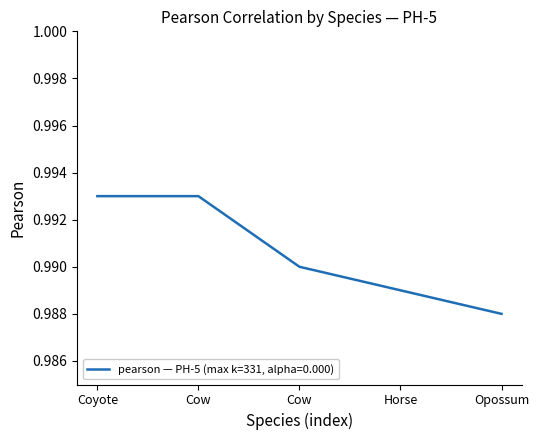

Reading left to right, list all the values displayed in this chart.

Coyote=1.0	Cow=1.0	Cow=1.0	Horse=1.0	Opossum=1.0